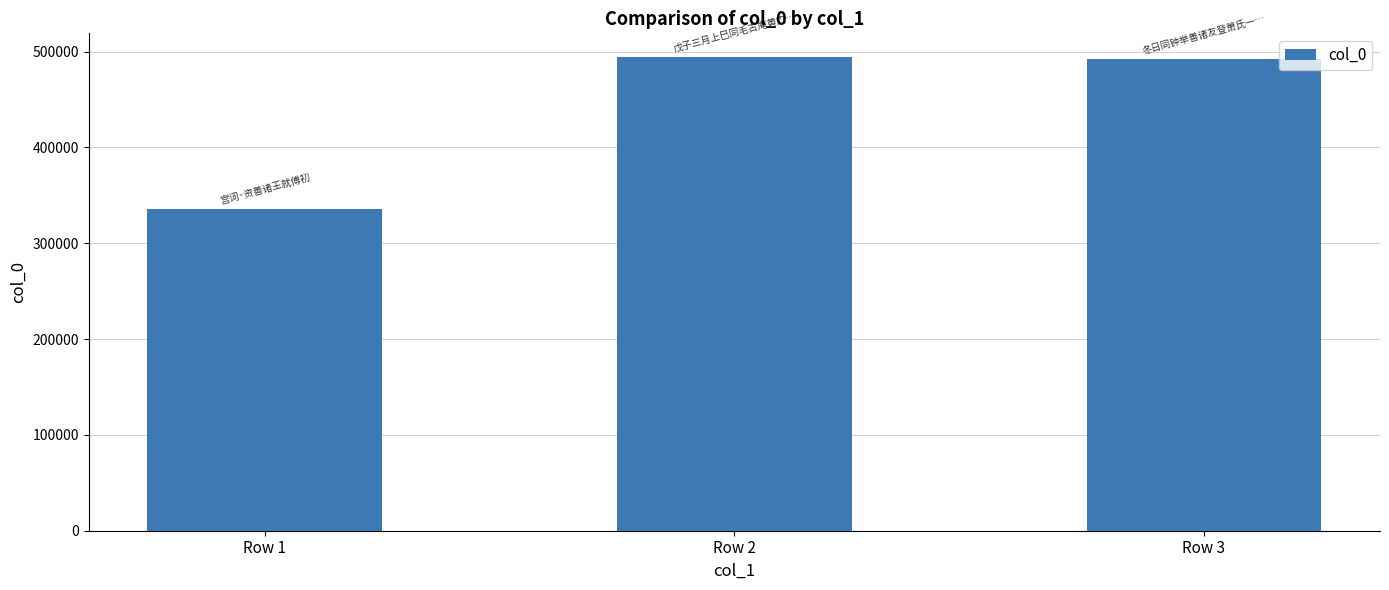

What is the difference between the maximum and minimum values?

158113